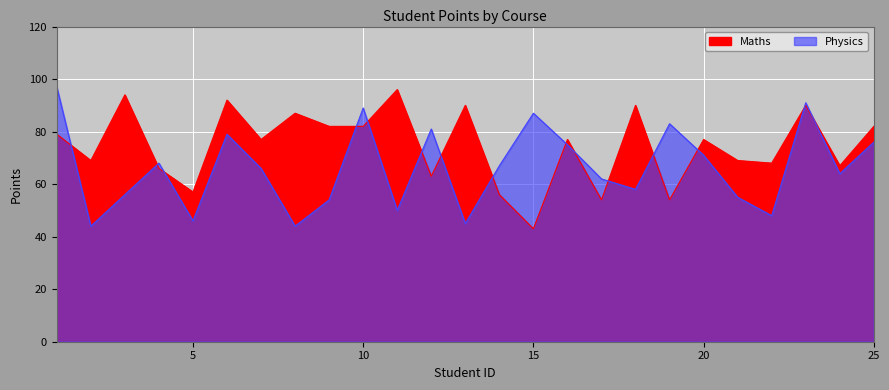

Reading right to left, extract all data points from this chart.

Maths: 25=82	24=67	23=90	22=68	21=69	20=77	19=54	18=90	17=54	16=77	15=43	14=56	13=90	12=63	11=96	10=82	9=82	8=87	7=77	6=92	5=57	4=66	3=94	2=69	1=79
Physics: 25=76	24=64	23=91	22=48	21=55	20=71	19=83	18=58	17=62	16=75	15=87	14=67	13=45	12=81	11=50	10=89	9=54	8=44	7=66	6=79	5=46	4=68	3=56	2=44	1=97